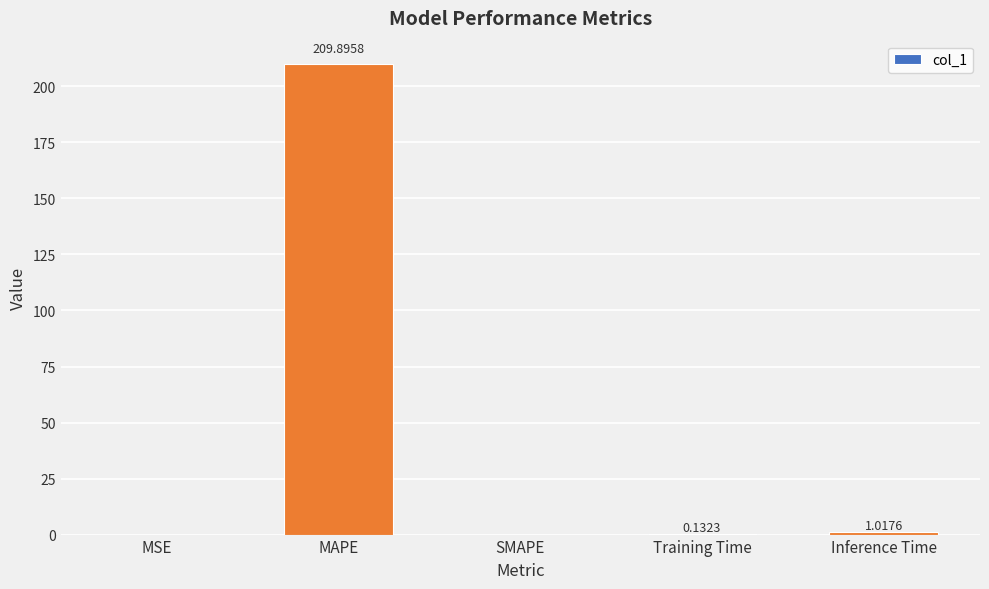

Where is the data nearest to the value 104?

Inference Time